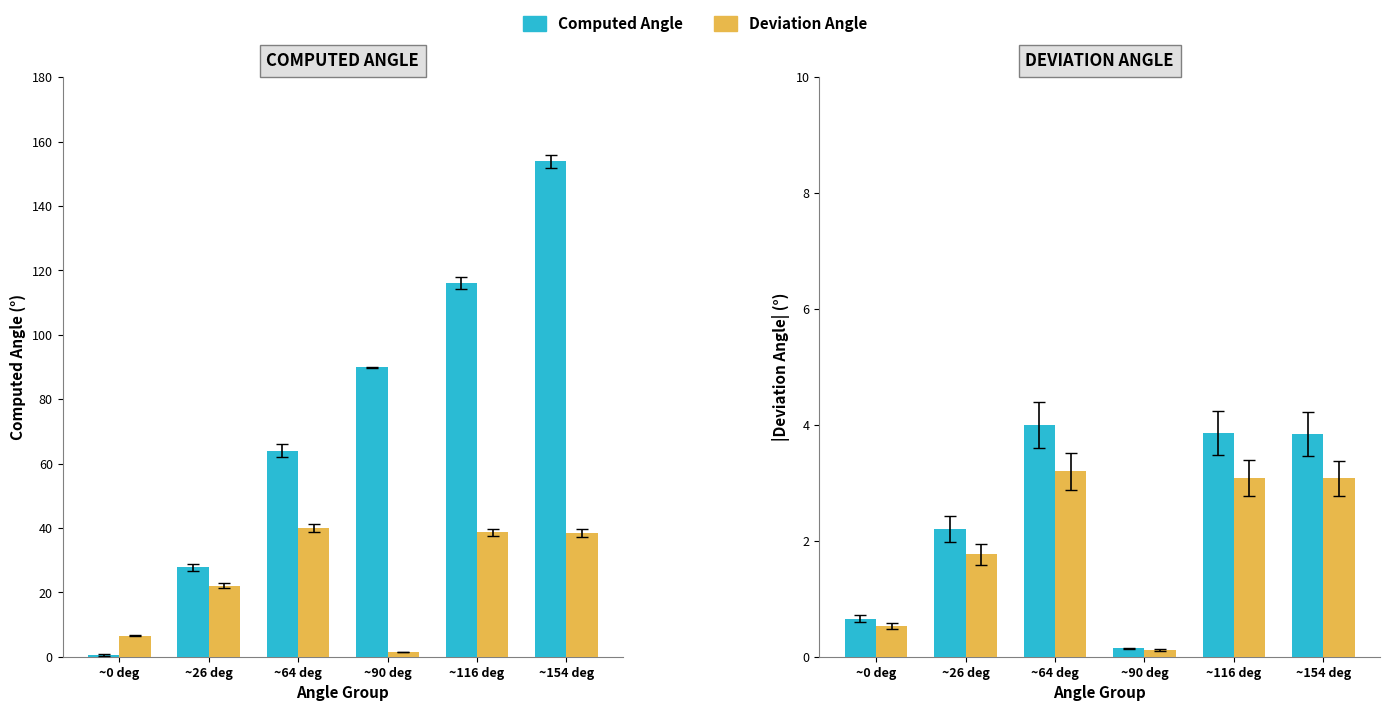

Which has a higher value, ~0 deg or ~26 deg?

~26 deg